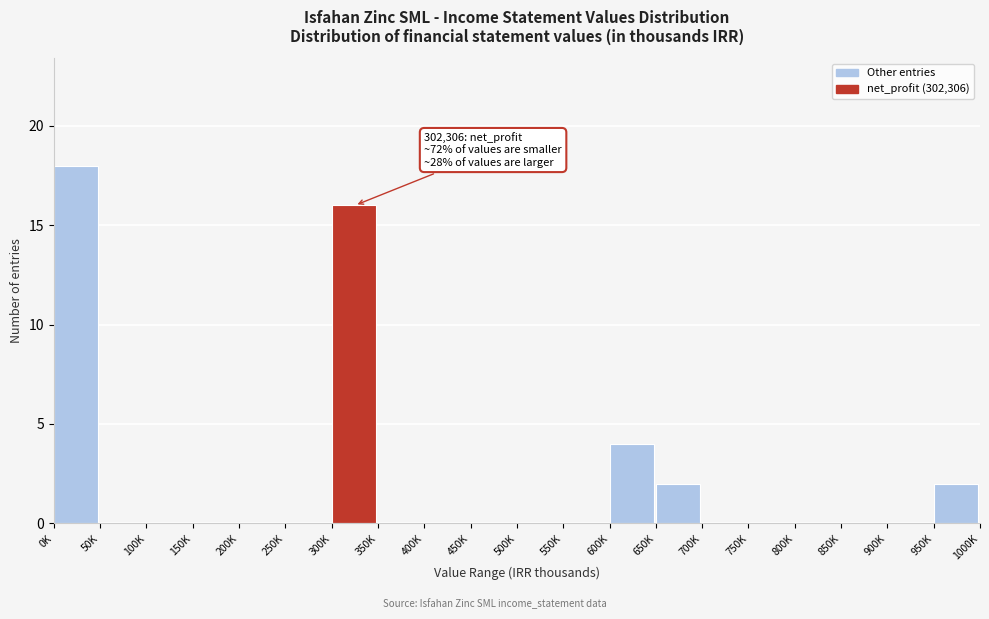

Reading right to left, transcribe all the data shown in this chart.

950K=2	900K=0	850K=0	800K=0	750K=0	700K=0	650K=2	600K=4	550K=0	500K=0	450K=0	400K=0	350K=0	300K=16	250K=0	200K=0	150K=0	100K=0	50K=0	0K=18